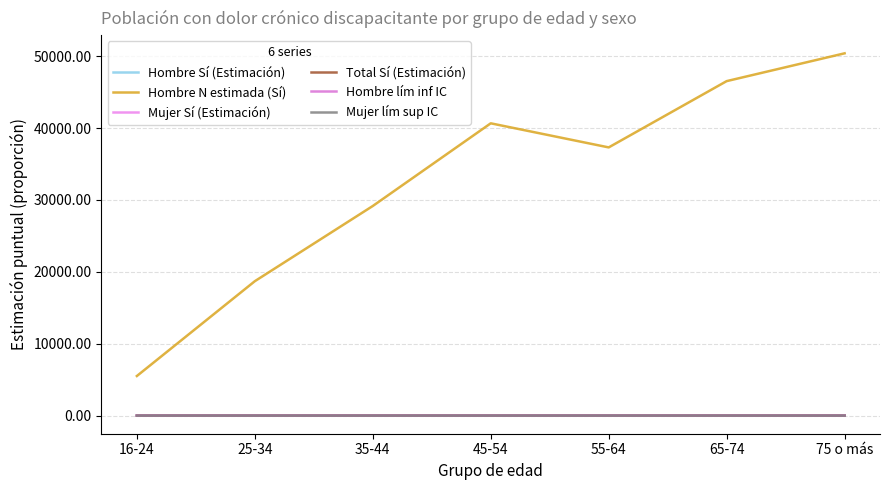

The value of Hombre Sí (Estimación) at 65-74 is 0.2. True or false?

True